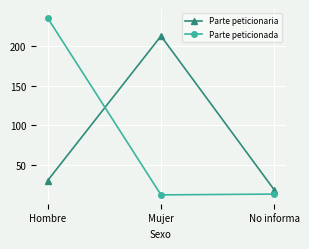

How many data points in Parte peticionaria are less than 30?

1